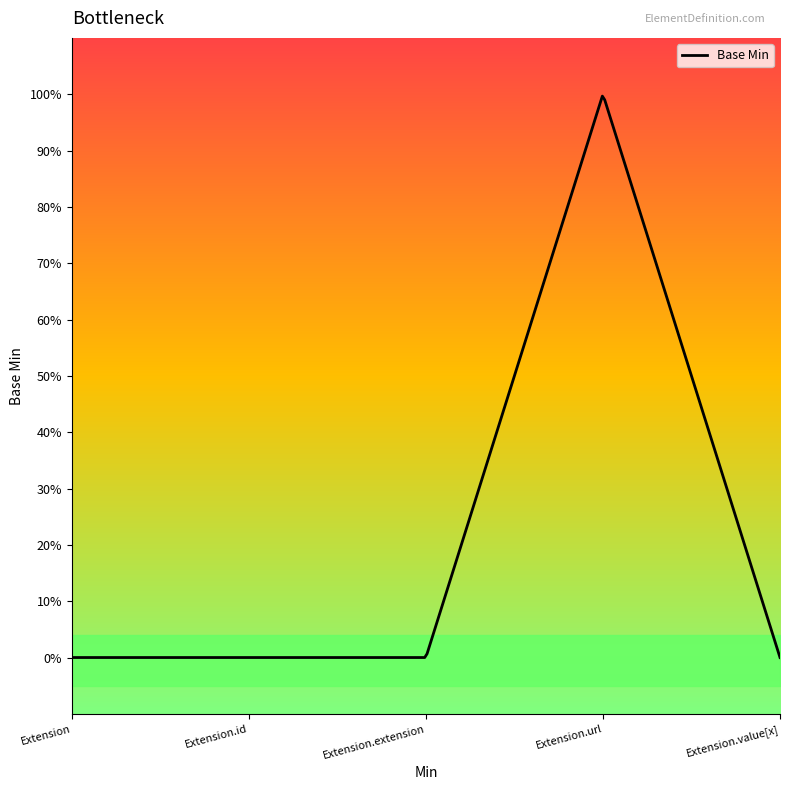

Rank the categories by value from lowest to highest.

Extension, Extension.id, Extension.extension, Extension.value[x], Extension.url